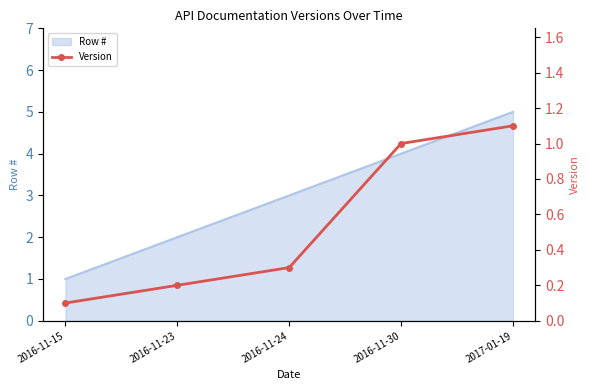

The chart shows a value of 1.4 at 2016-11-30. True or false?

False